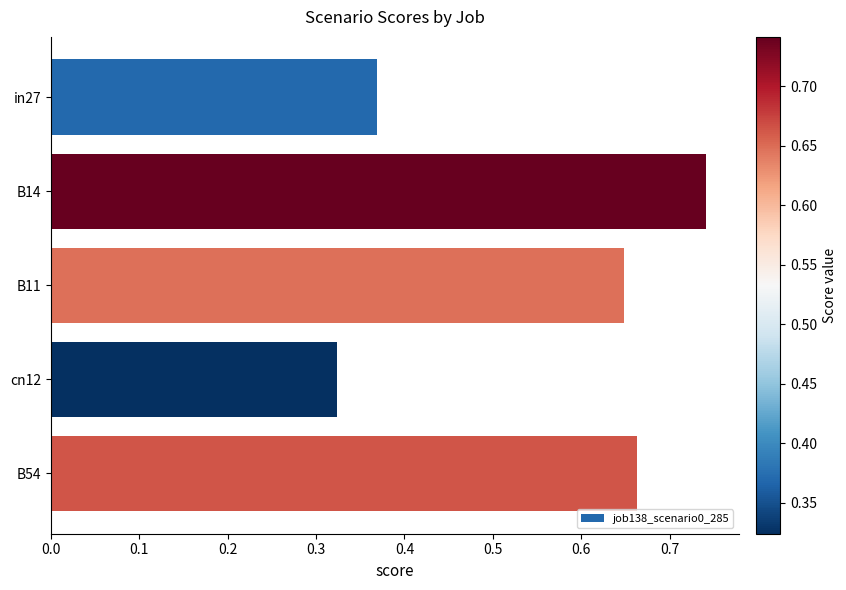

The value at B11 is 0.3. True or false?

False